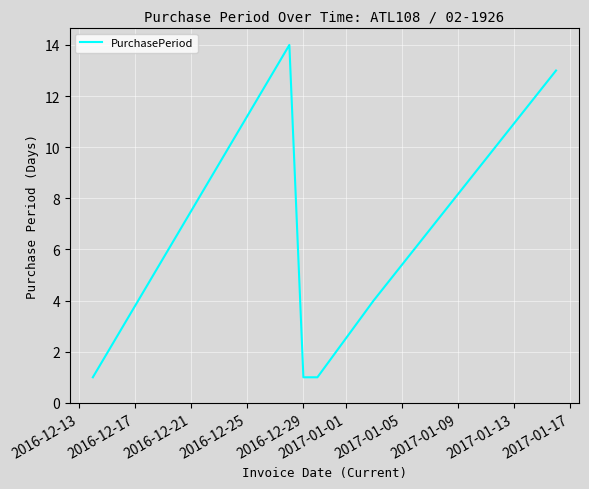

What is the average value?

6